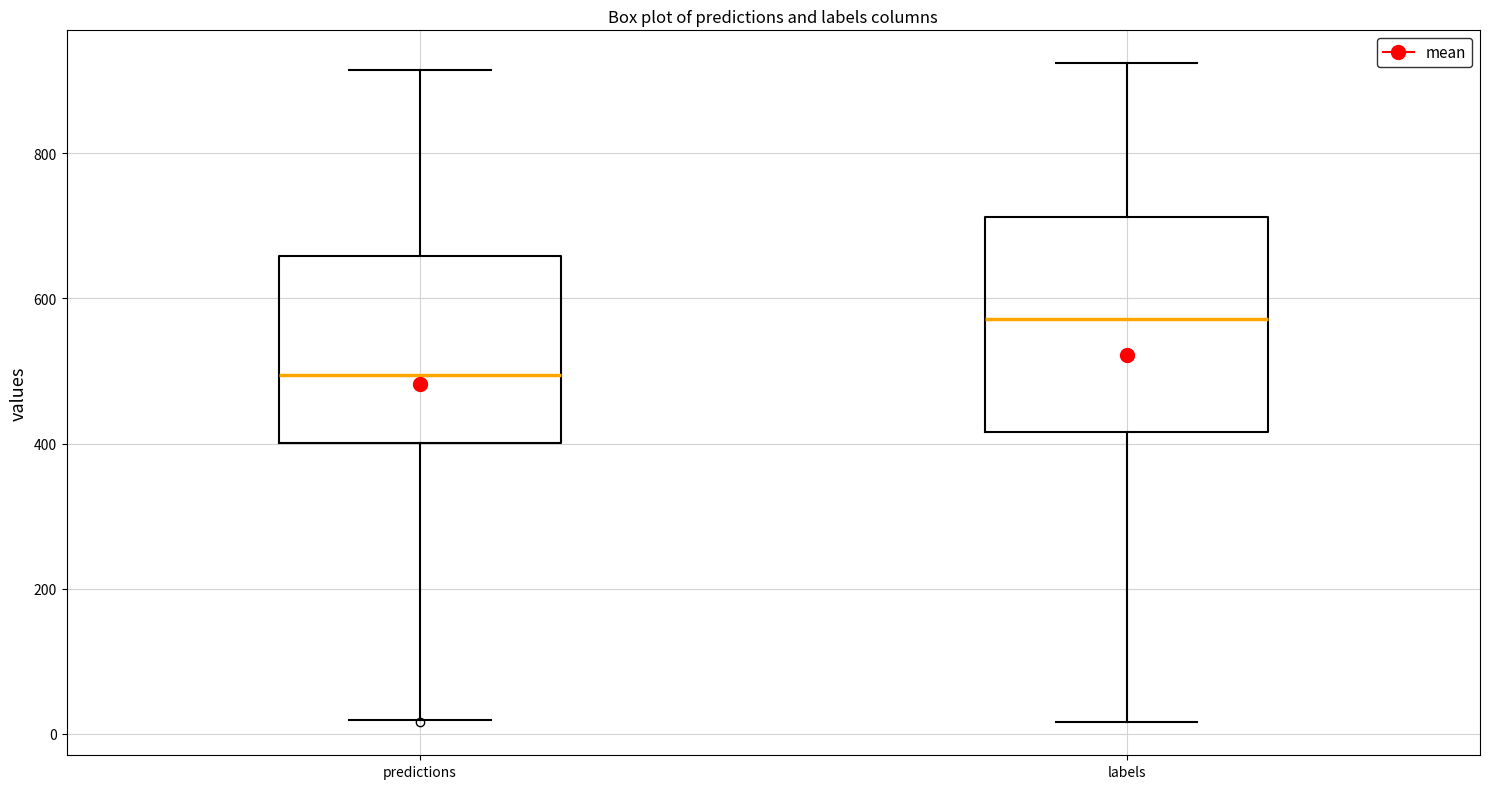

Comparing the boxes themselves (not the whiskers), which one is the tallest?

labels